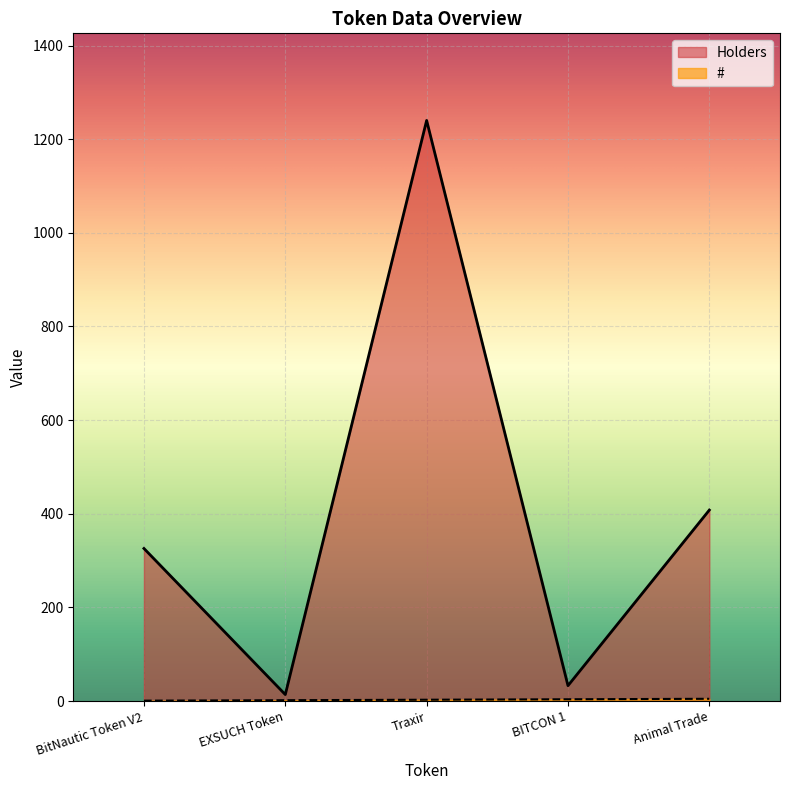

Count the number of categories in the chart.

5